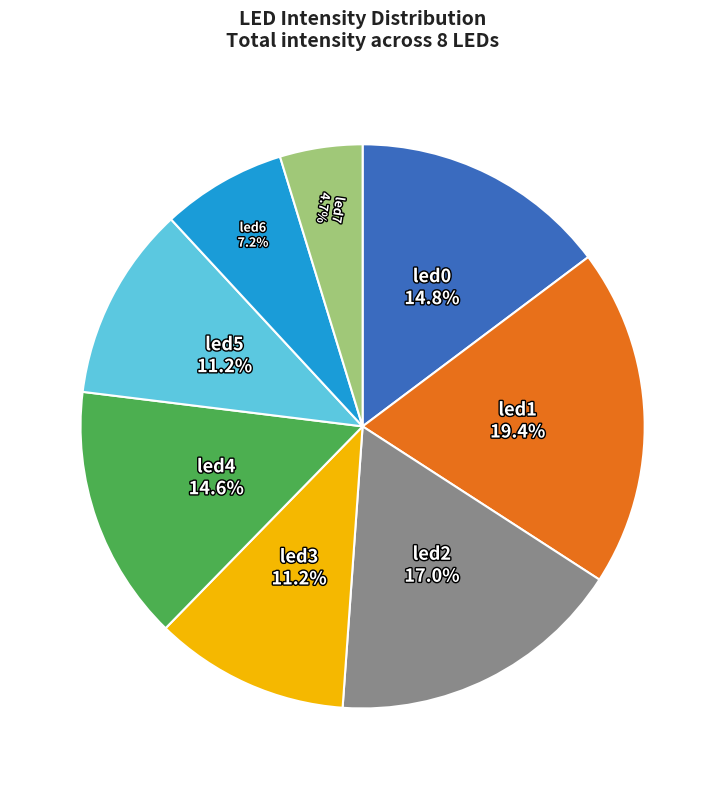

What percentage is the led4 slice, to the nearest percent?

15%